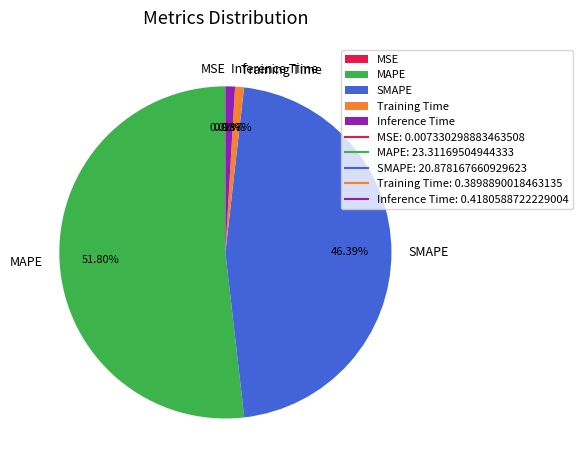

Which category accounts for the majority?

MAPE